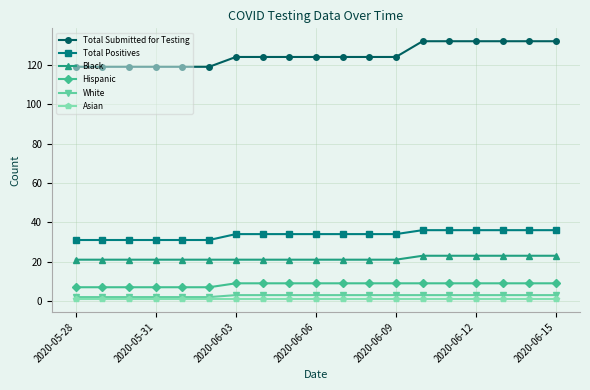

Which series has the largest range (max minus min)?

Total Submitted for Testing